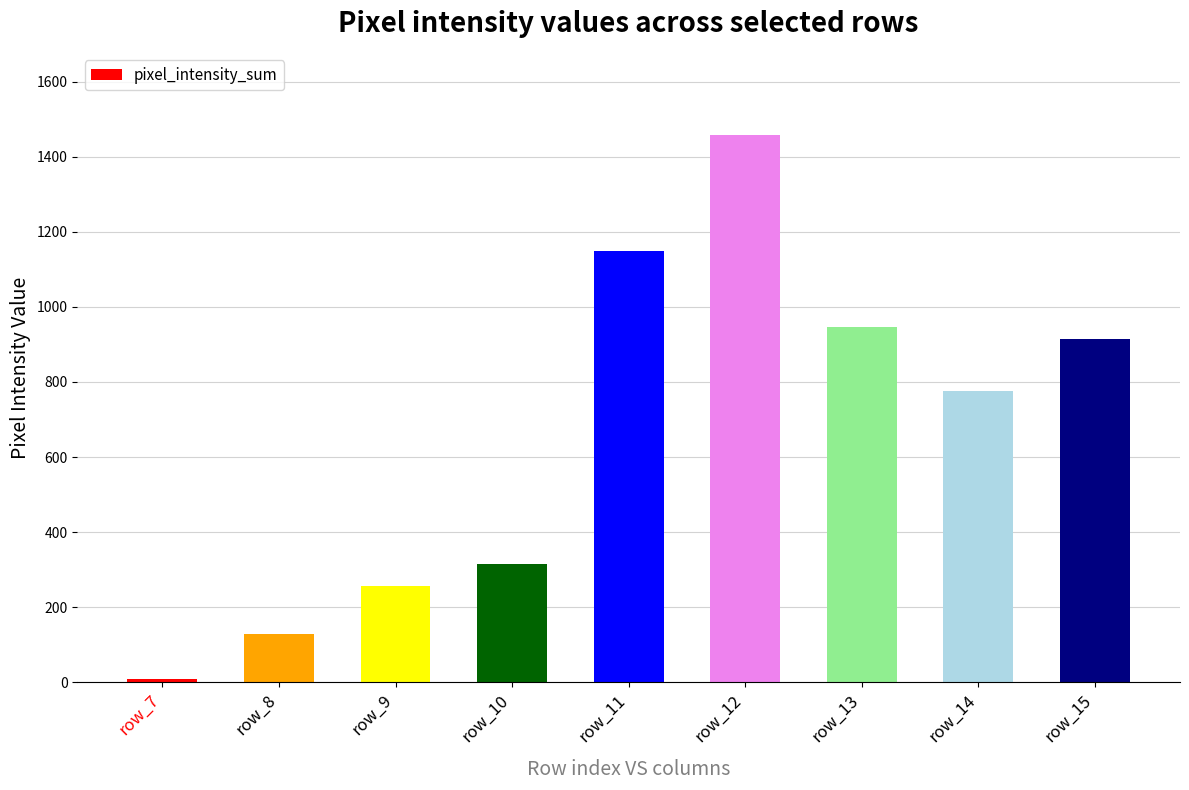

What is the difference between the maximum and minimum values?

1450